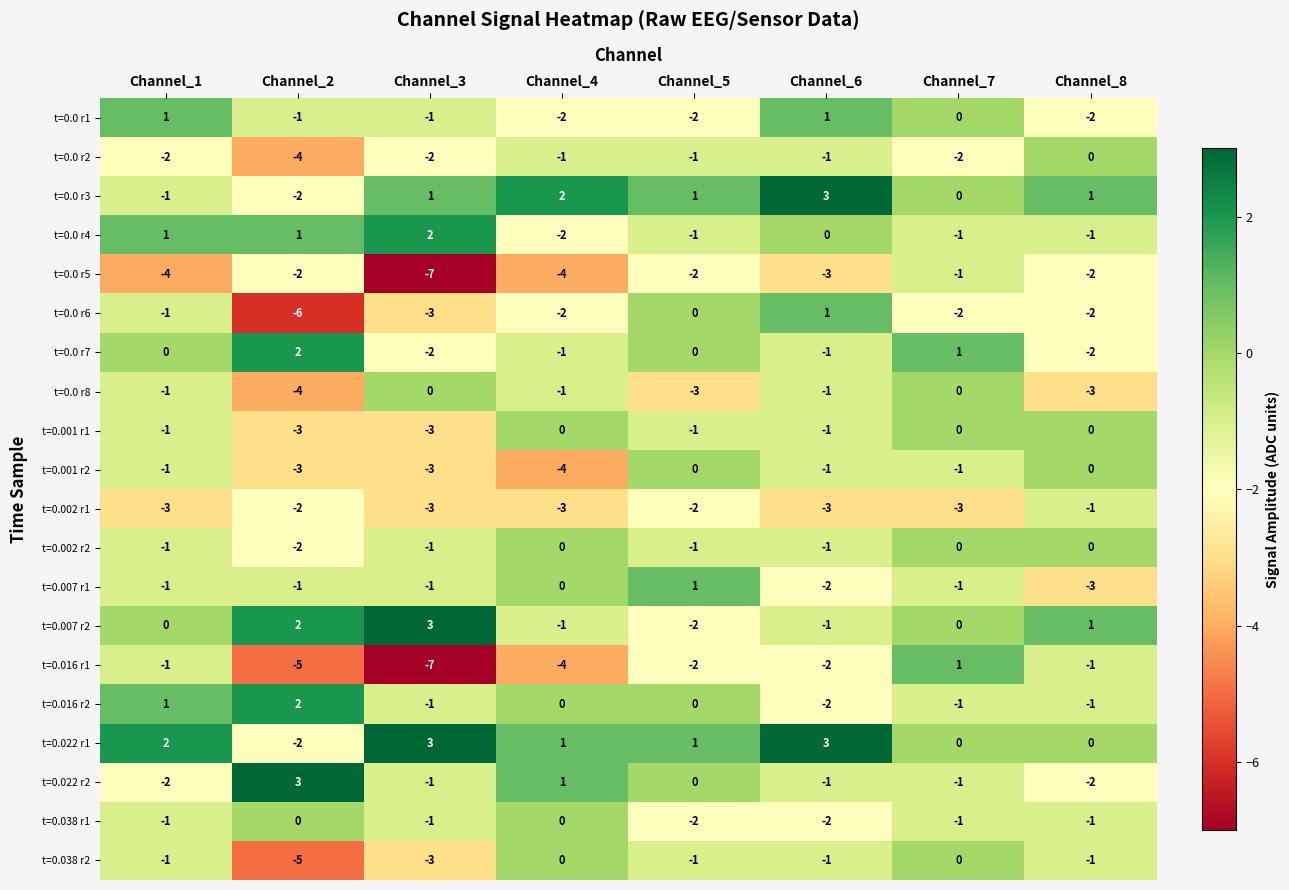

What is the sum of the t=0.0 r8 values at Channel_8 and Channel_5?

-6